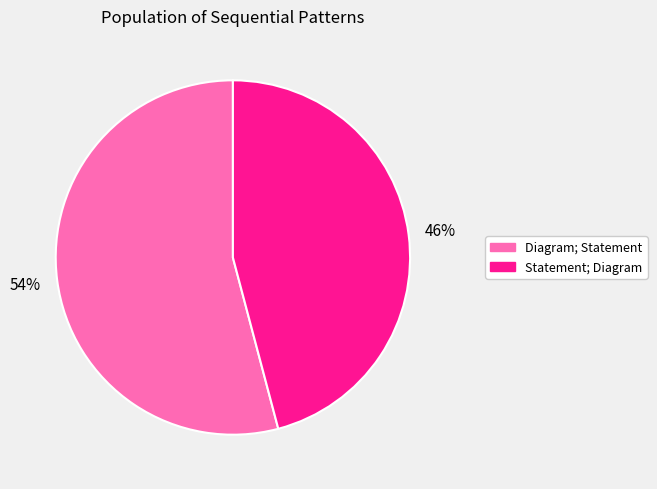

Count the number of slices in the pie.

2